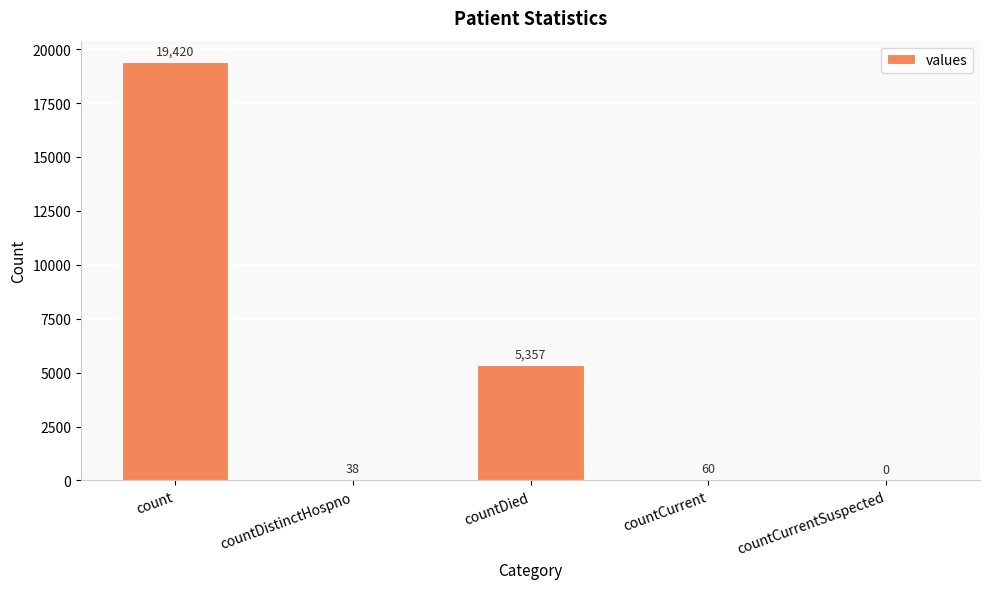

What is the maximum value shown in the chart?

19420